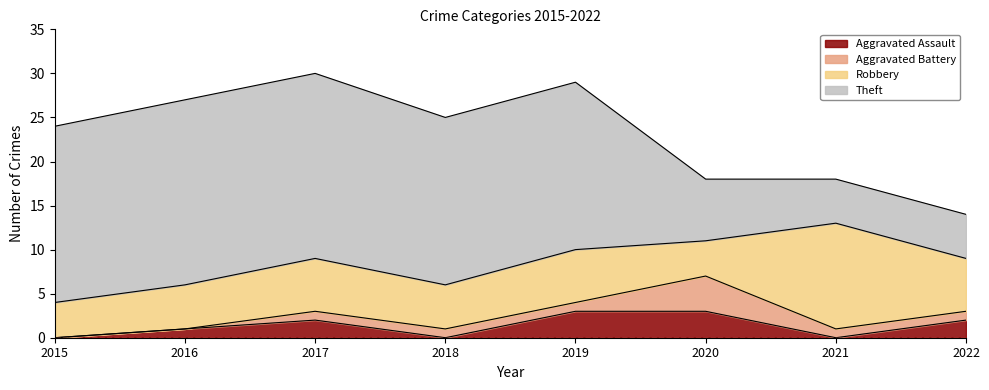

List the labels in order of Theft value, smallest first.

2021, 2022, 2020, 2018, 2019, 2015, 2016, 2017